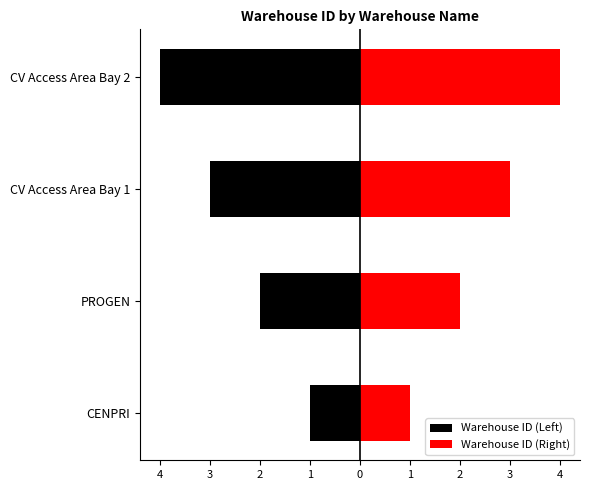

Rank the series by their maximum value, from highest to lowest.

Warehouse ID (Right), Warehouse ID (Left)